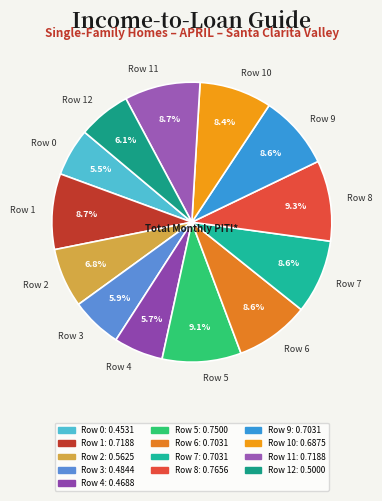

Is there a majority slice in this chart?

No